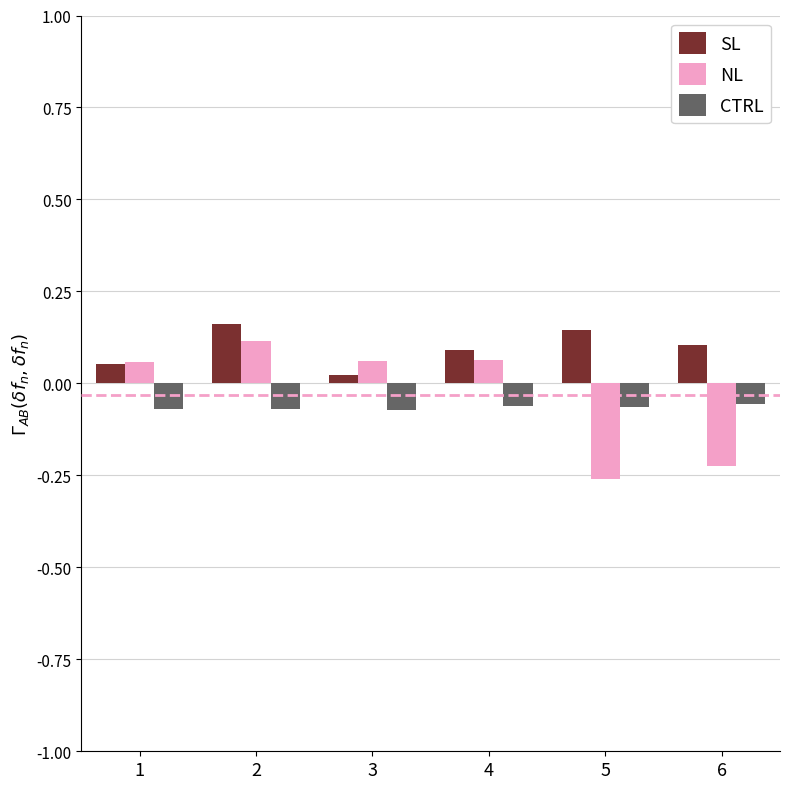

What are all the series names shown in the legend?

SL, NL, CTRL